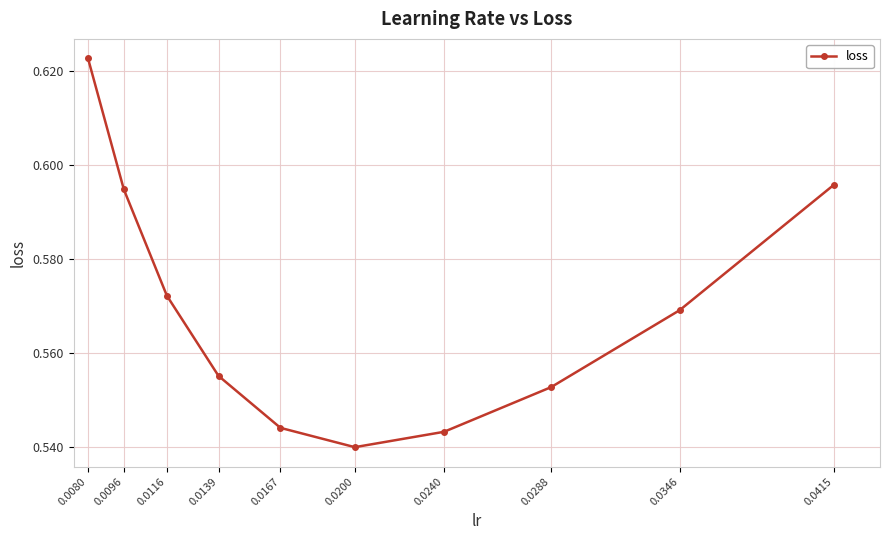

What is the difference between the maximum and minimum values?

0.1